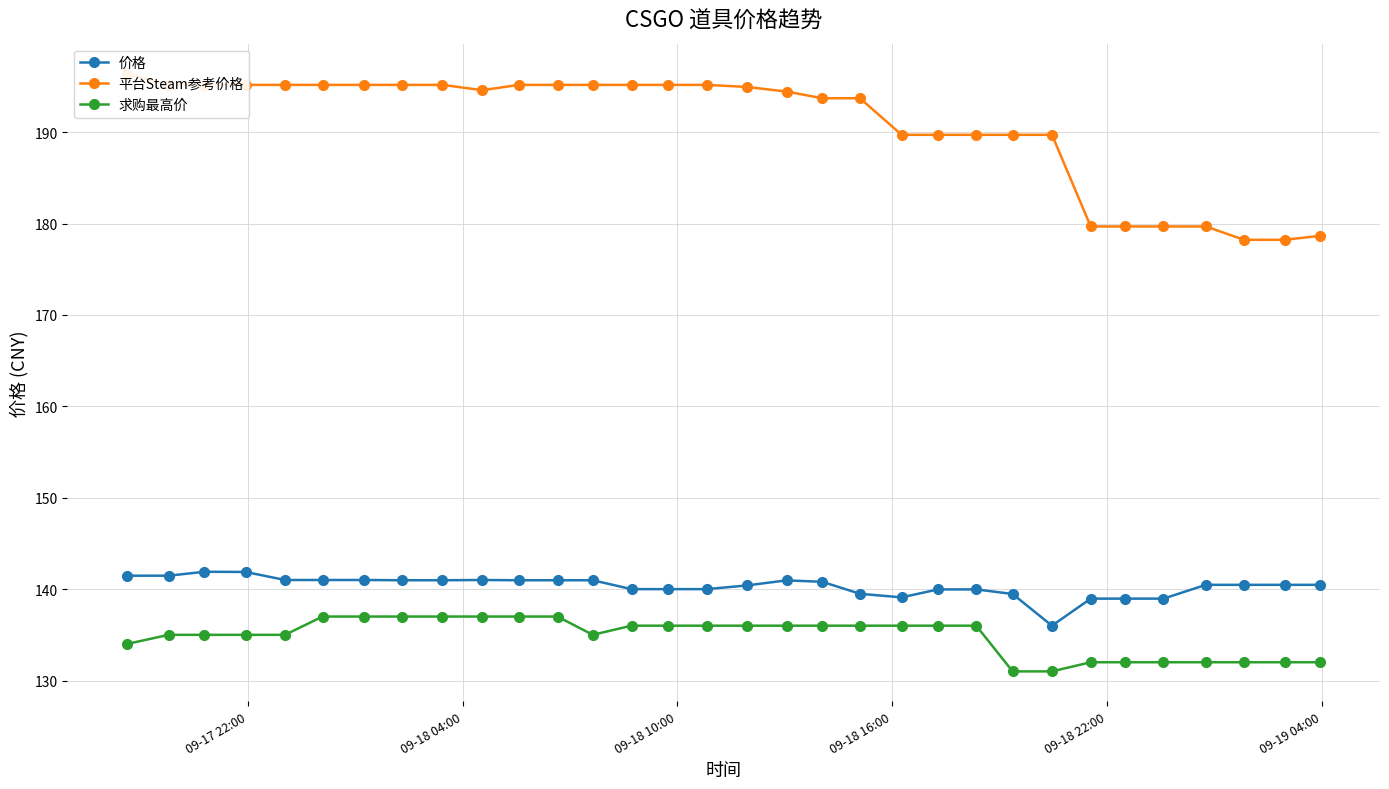

What is the average value of the 平台Steam参考价格 series?

190.7